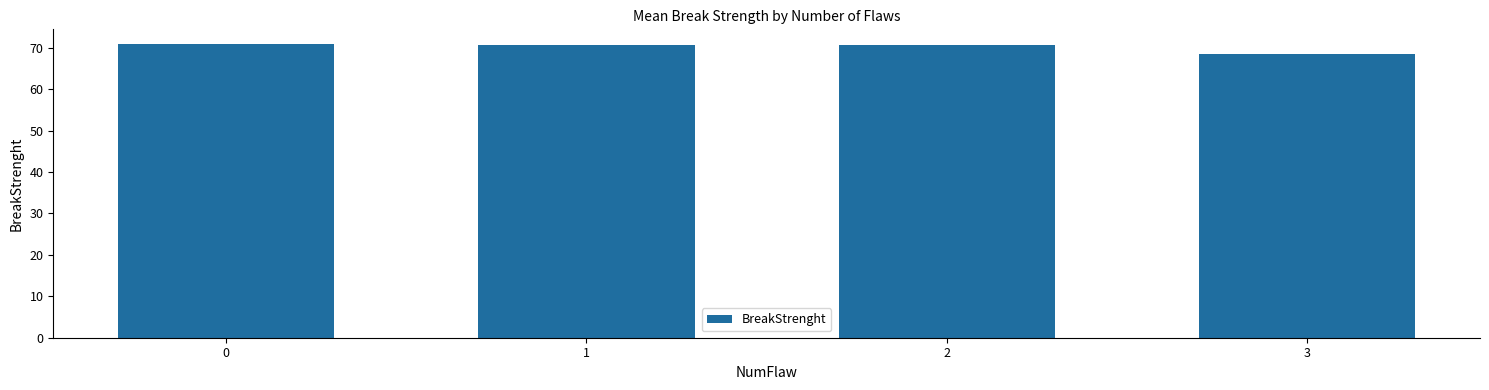

Approximately how many times larger is the value at 0 compared to 2?

1.0